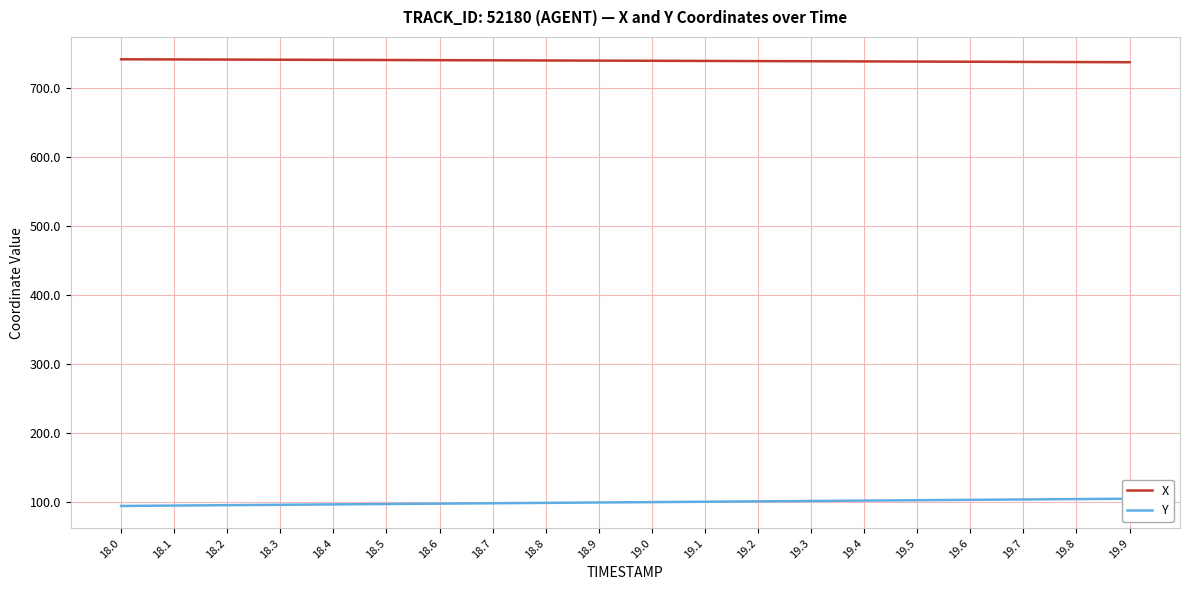

Where is Y nearest to the value 99?

18.8